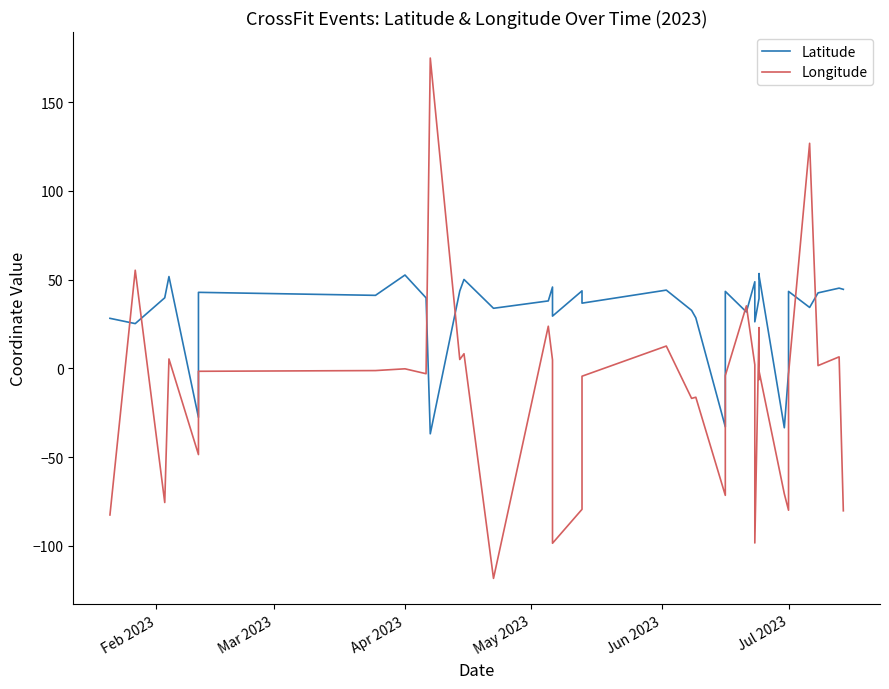

List the series in order of their peak value, highest first.

Longitude, Latitude